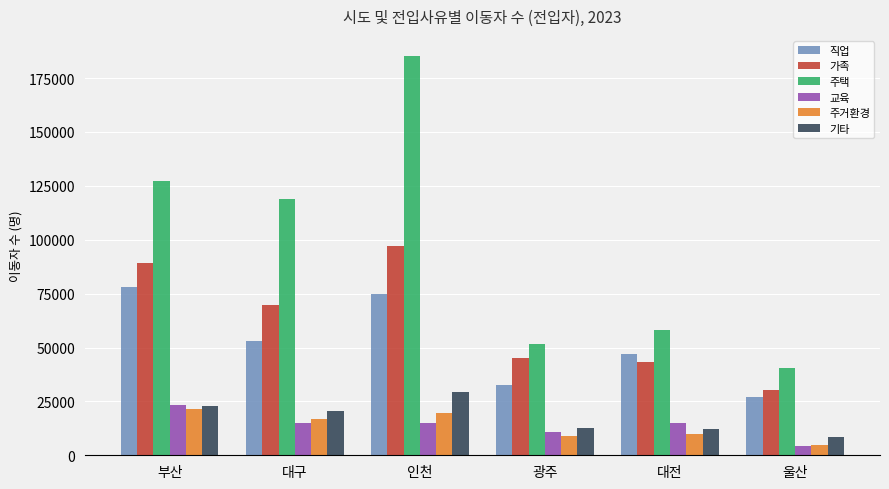

At which category is the sum across all series the highest?

인천